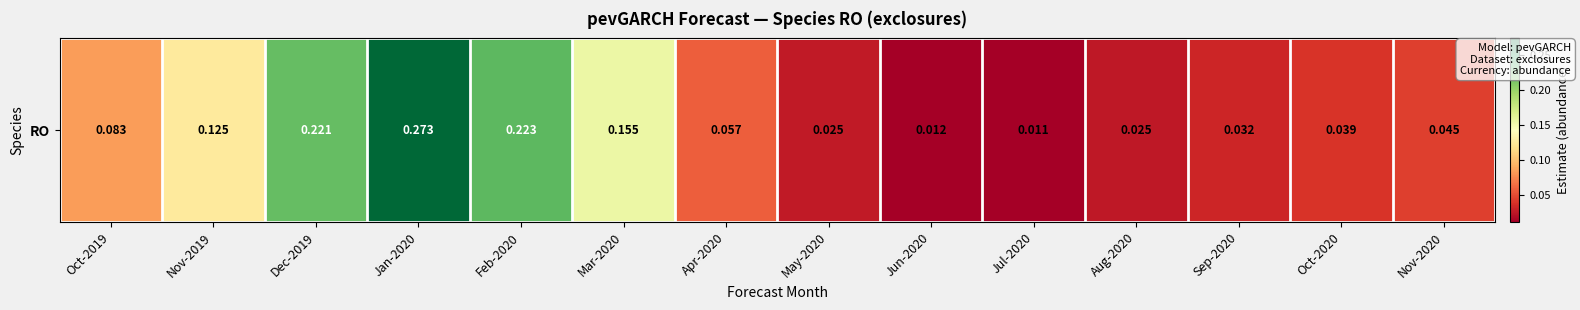

What is the difference between the maximum and second lowest values?

0.3